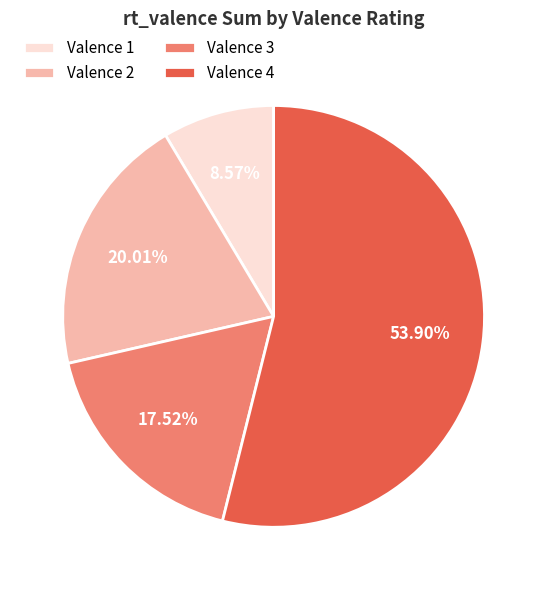

What is the smallest slice in the pie chart?

Valence 1